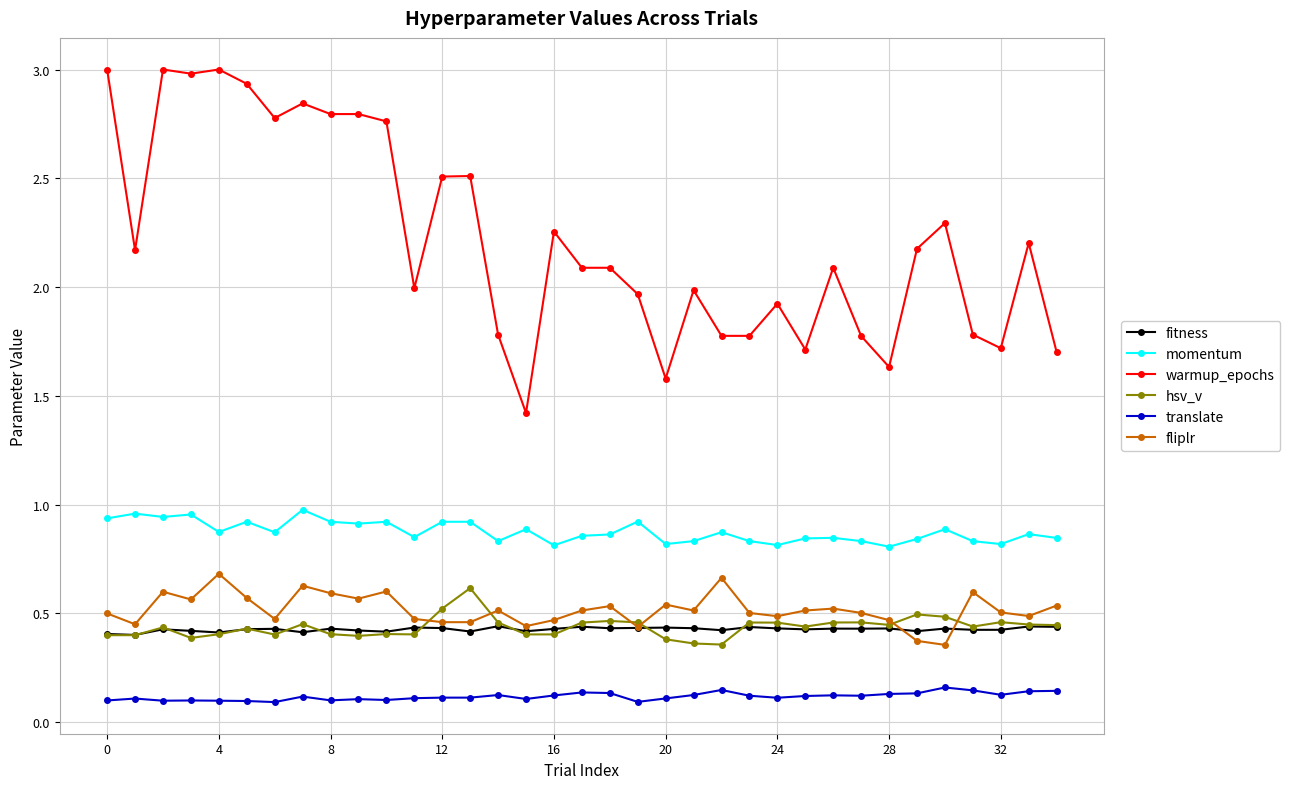

What is the highest value of the warmup_epochs series?

3.0